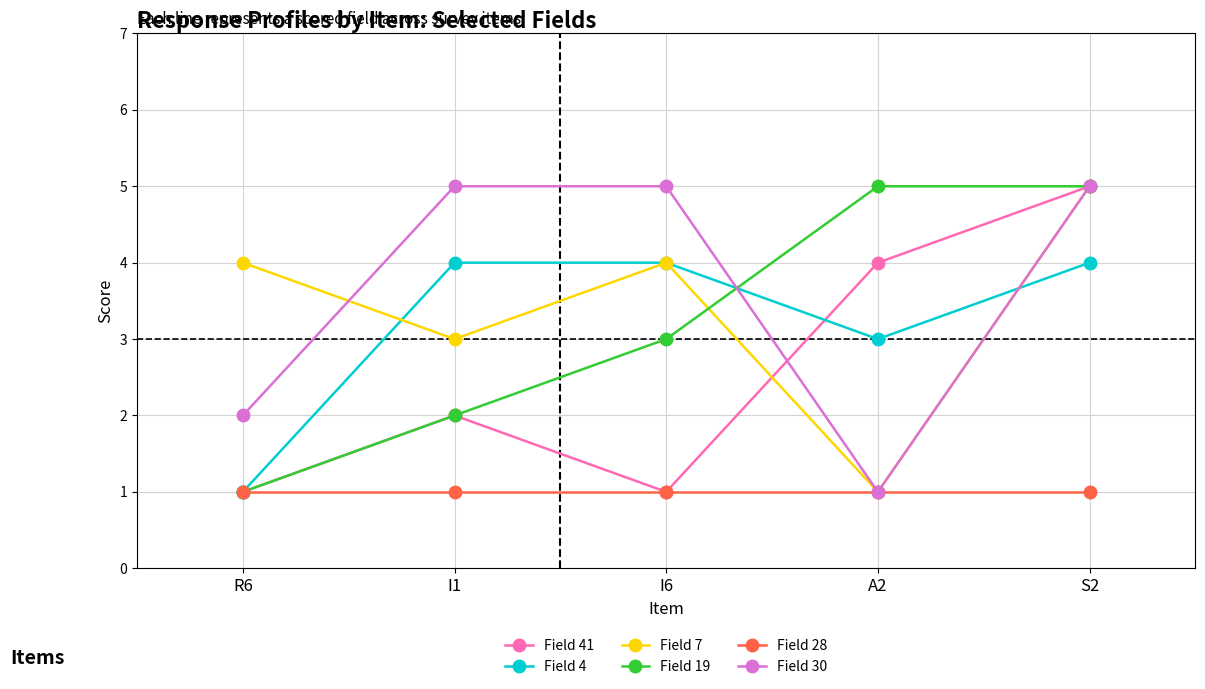

What is the difference between the highest and lowest values at I6?

4